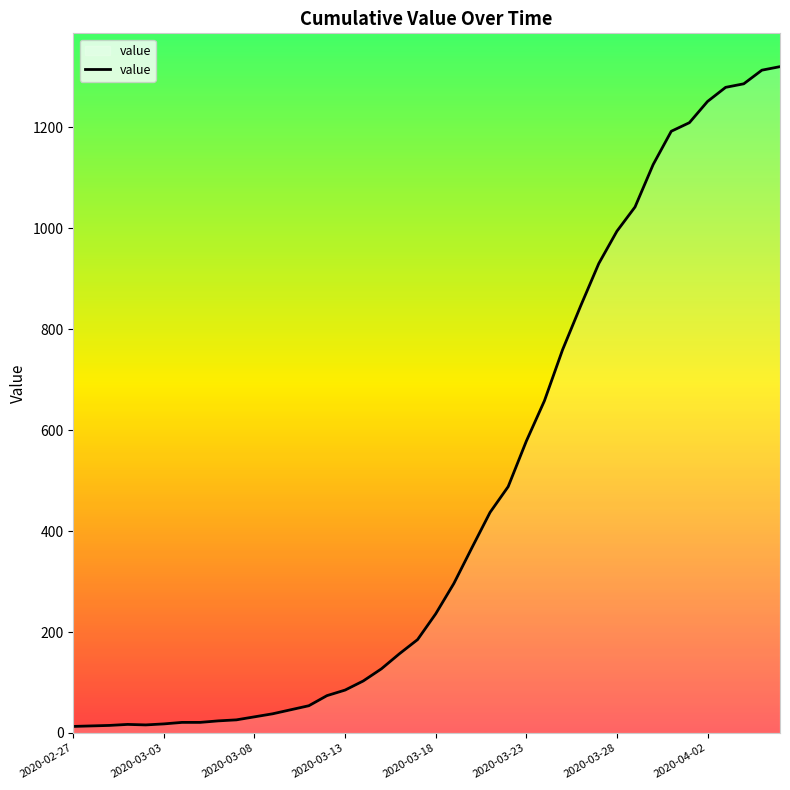

What is the greatest value displayed?

1320